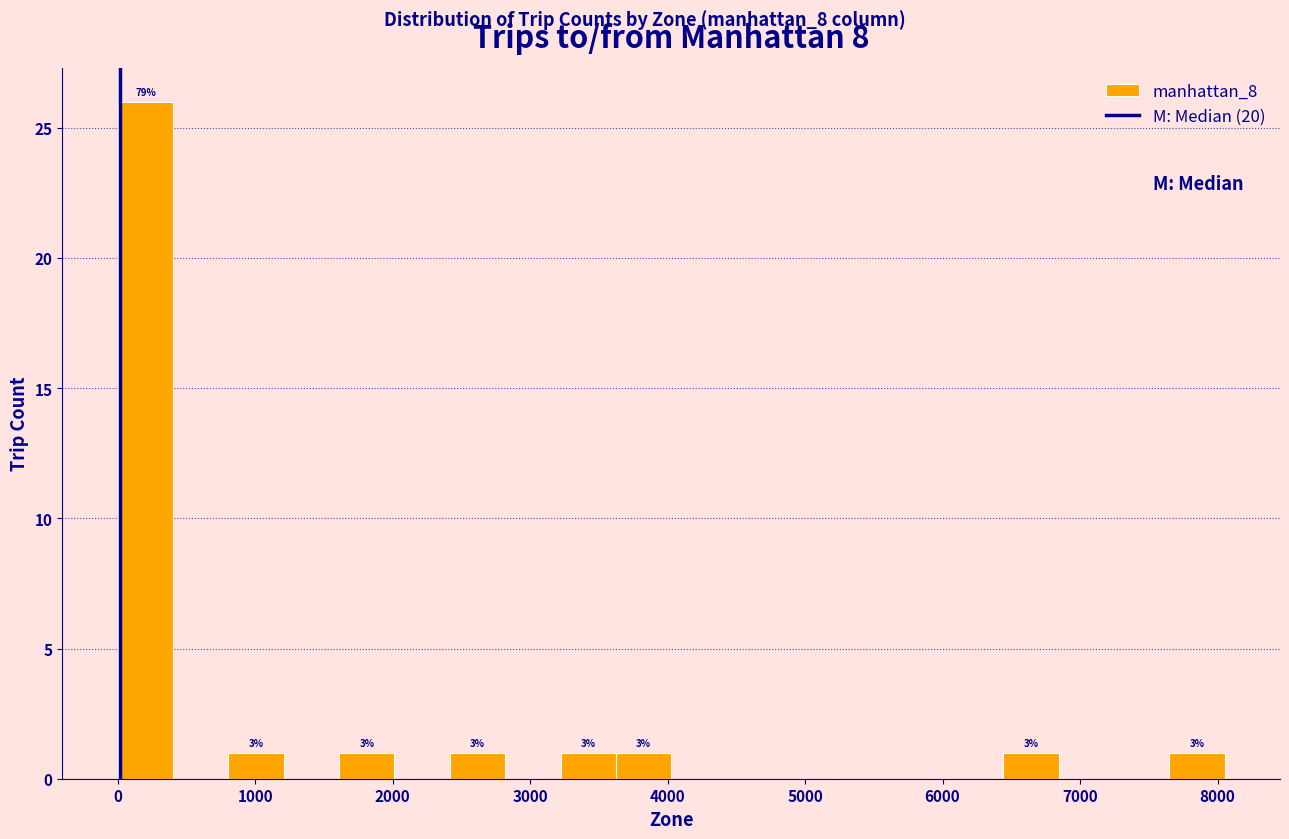

Over which range of the x-axis is the bar tallest?

0 to 400